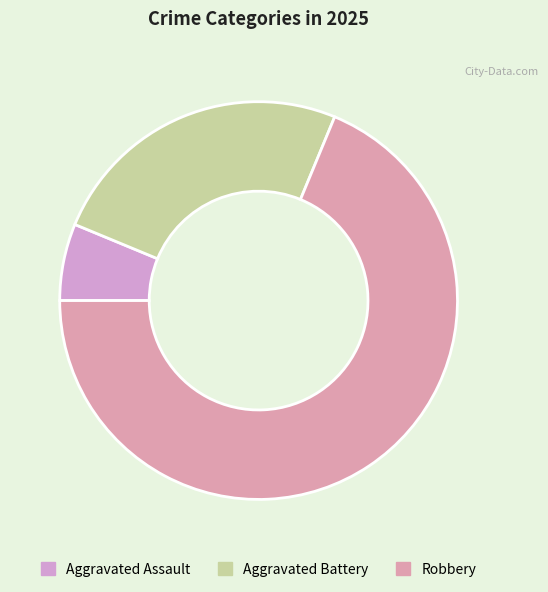

The Aggravated Assault slice represents 1% of the pie. True or false?

False